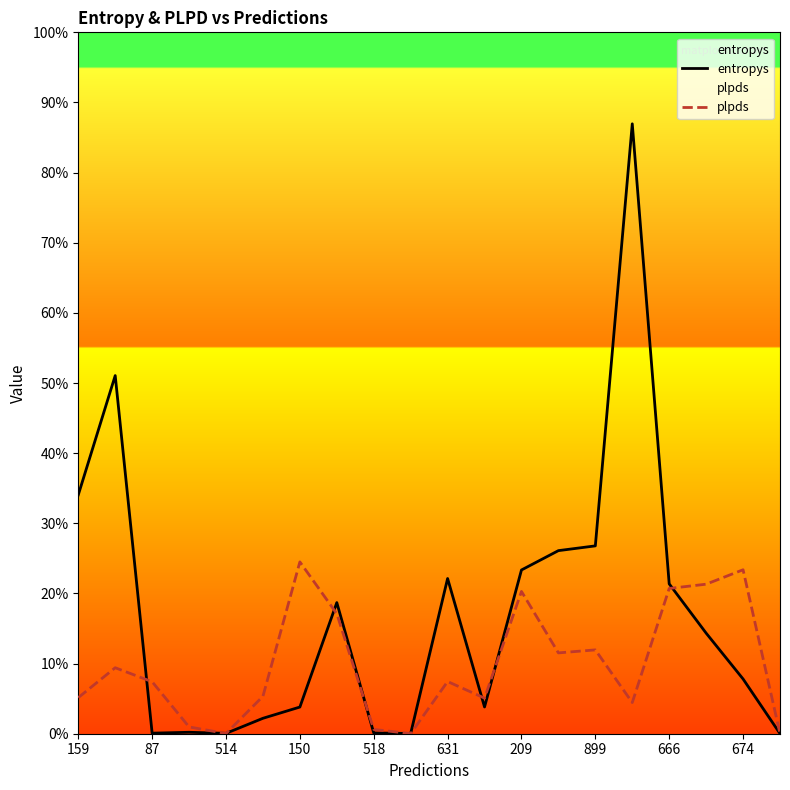

The plpds series shows 0.2 at 159. True or false?

True